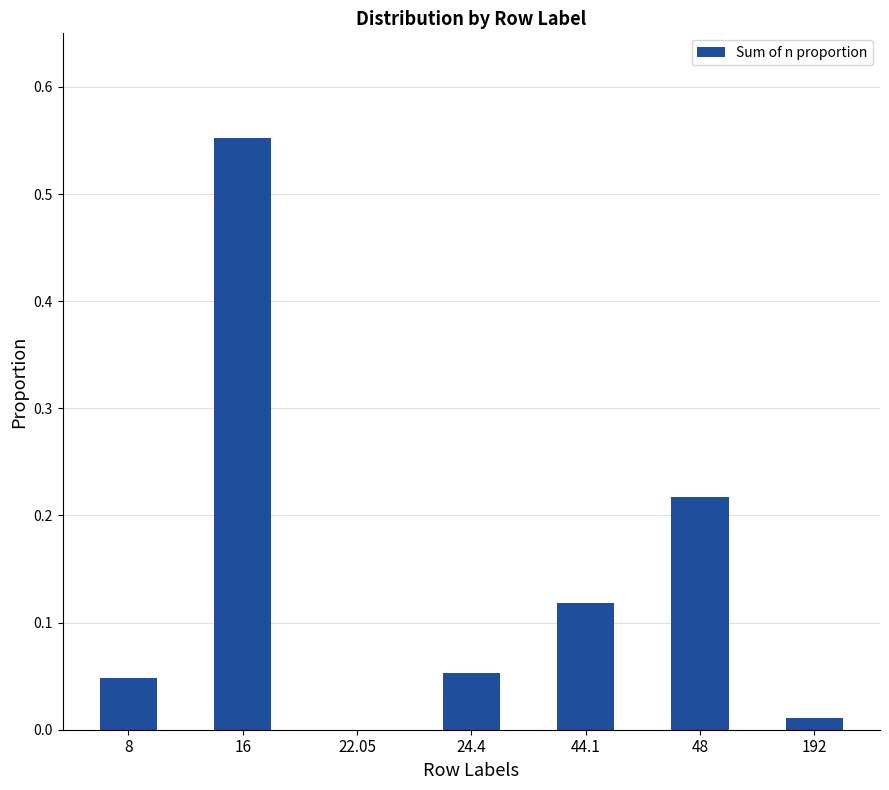

Is it true that the value at 22.05 is 0.0?

True